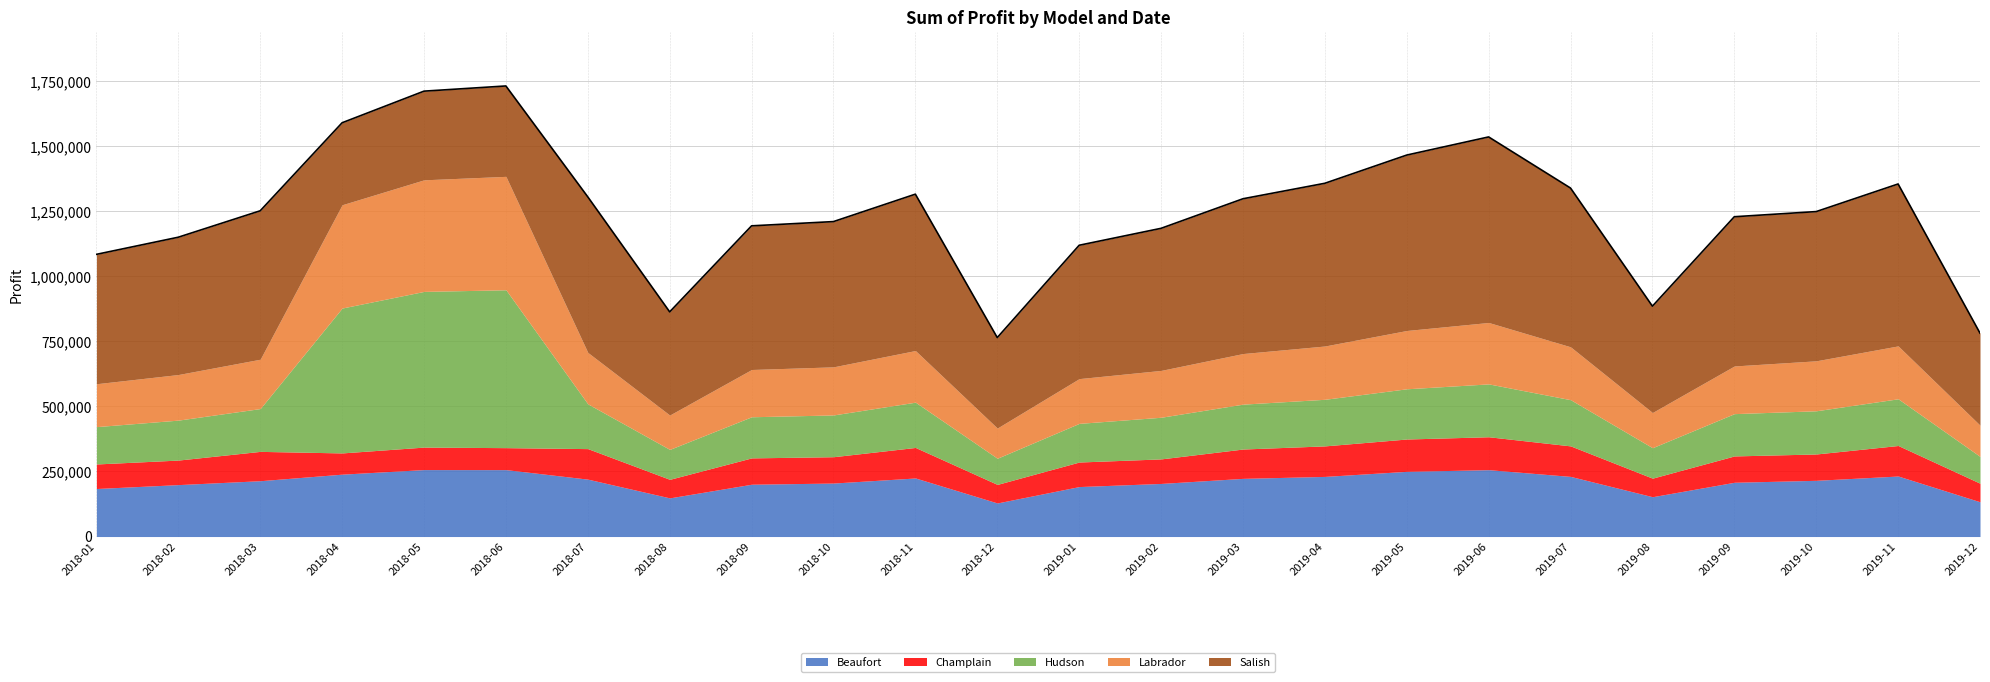

At how many categories does at least one series exceed 101752?

24